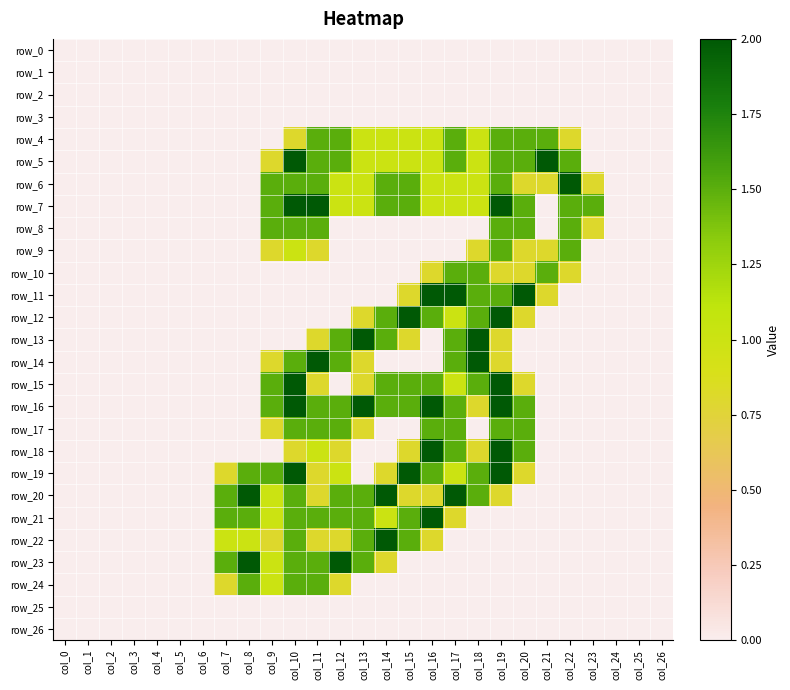

Is it true that row_1 equals 0.0 at col_4?

True